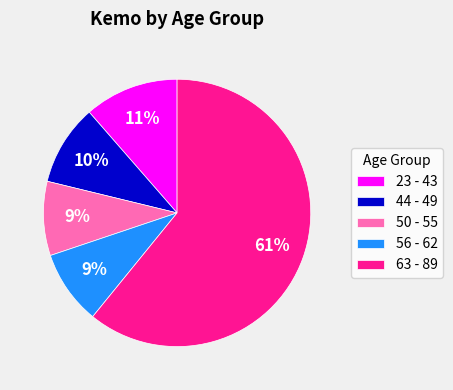

What is the largest slice in the pie chart?

63 - 89